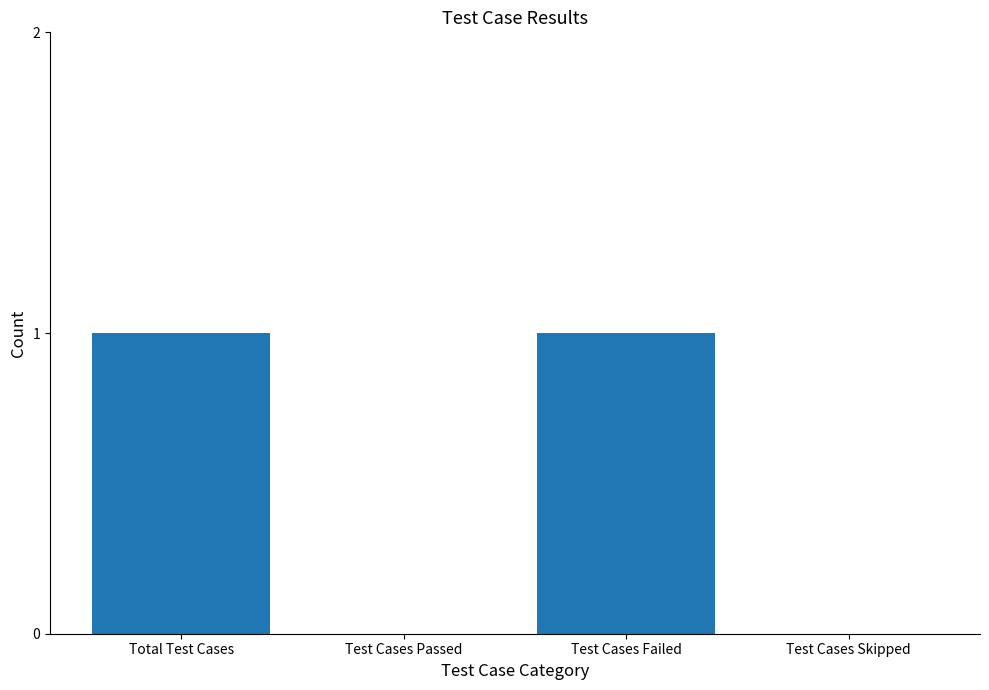

Reading left to right, extract all data points from this chart.

1	0	1	0